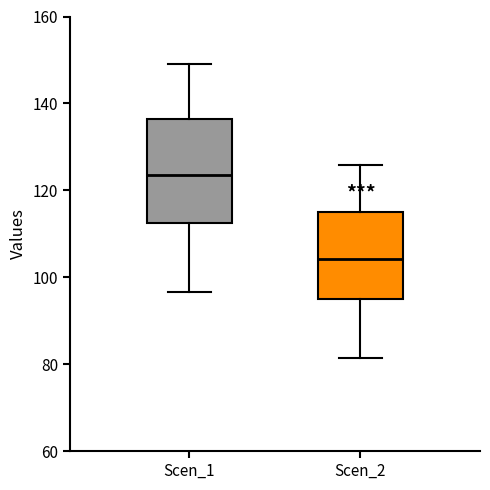

Where does the upper whisker of the box for Scen_2 end on the y-axis? The values are not printed on the chart, so give them approximately, as read against the axis.

126